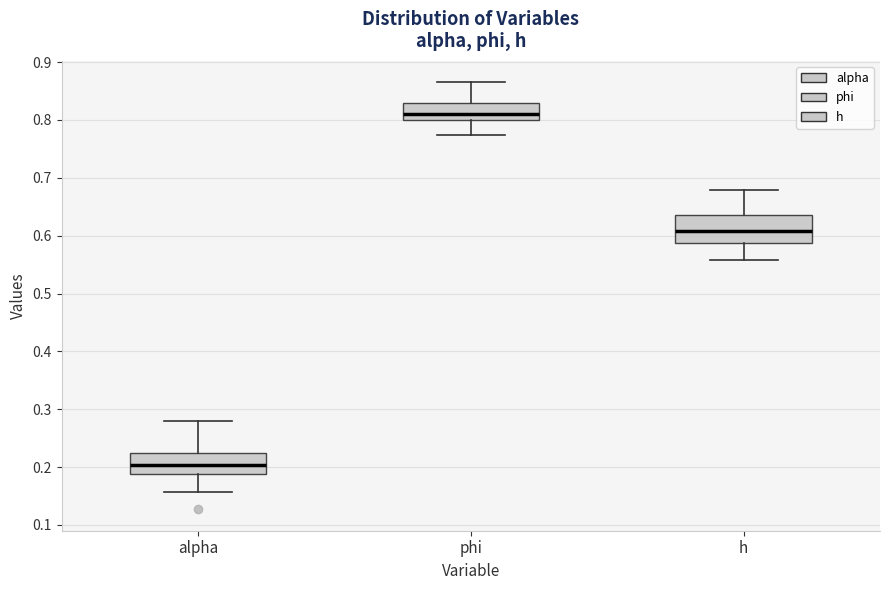

Which box has the highest median line?

phi